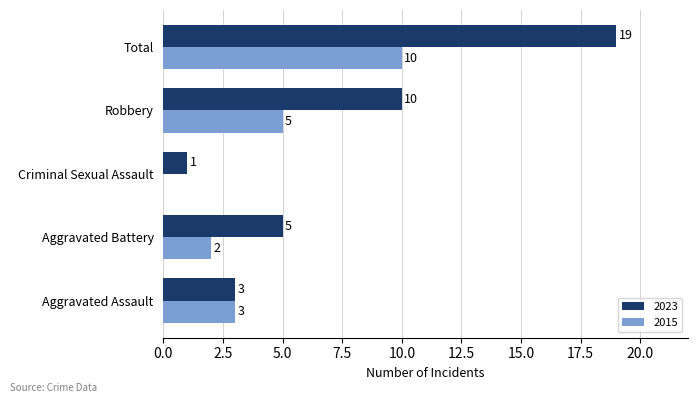

What is the total value across all series at Criminal Sexual Assault?

1